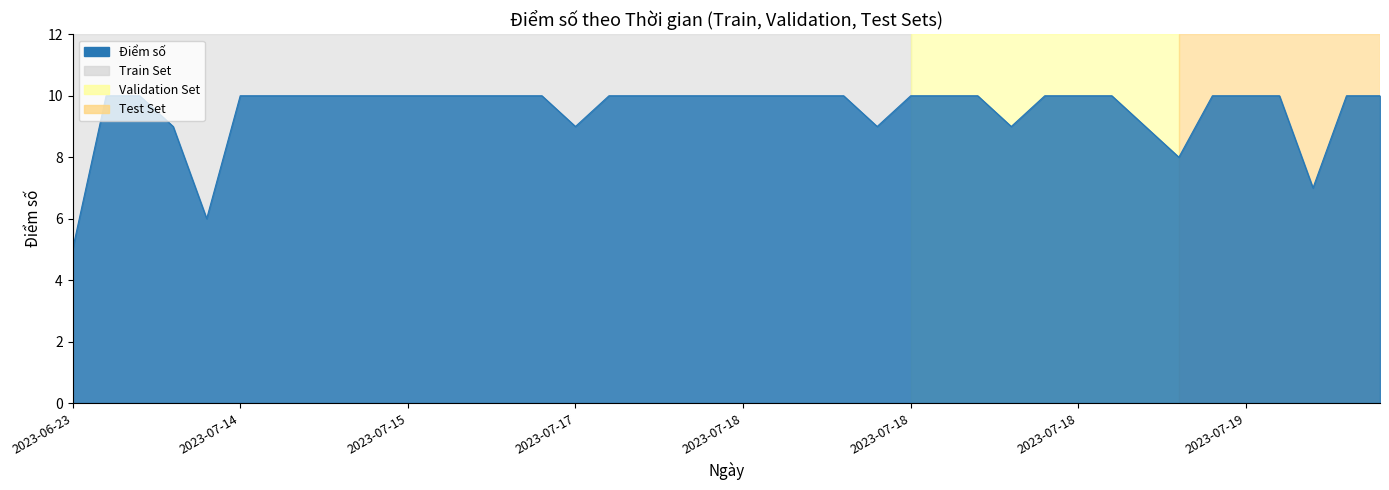

What is the greatest value displayed?

10